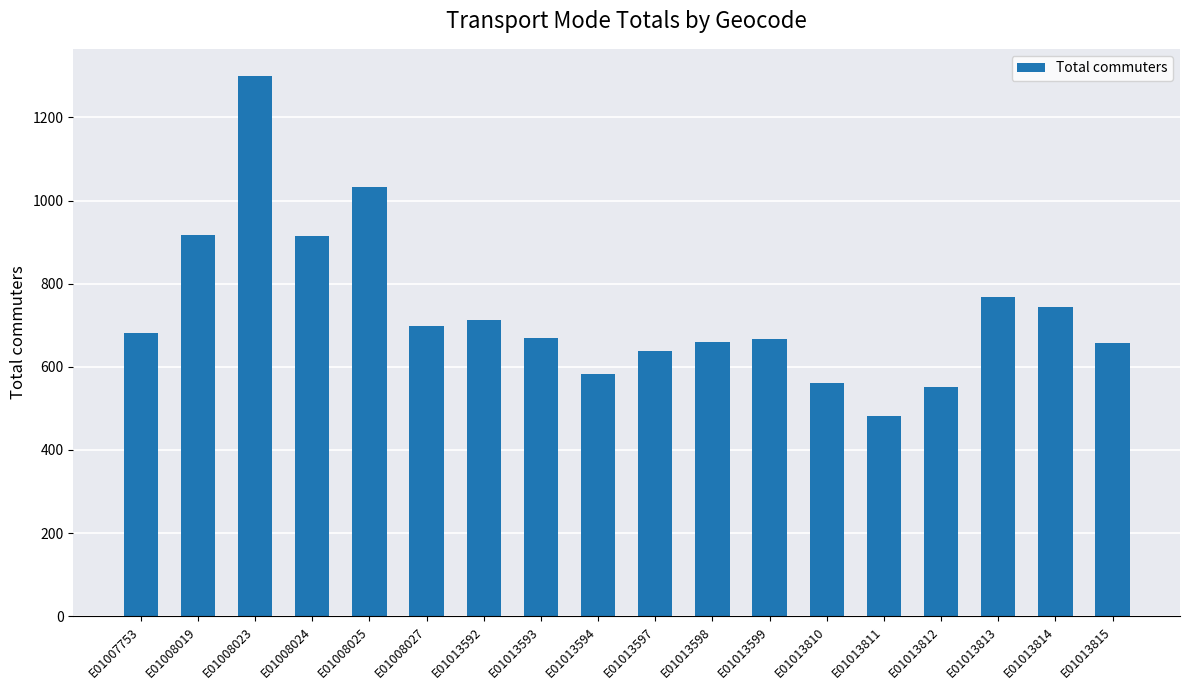

Does the chart contain stacked bars?

No